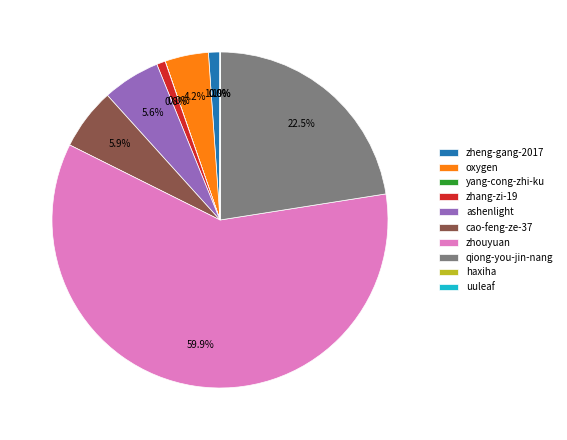

Which slice is the largest?

zhouyuan